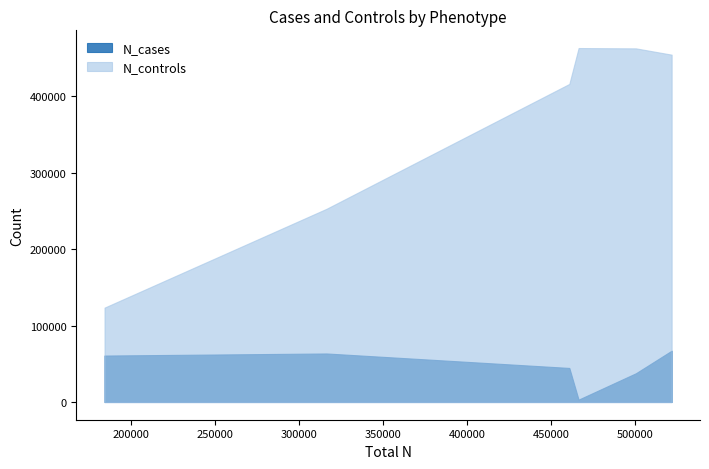

What is the lowest value of the N_cases series?

3153